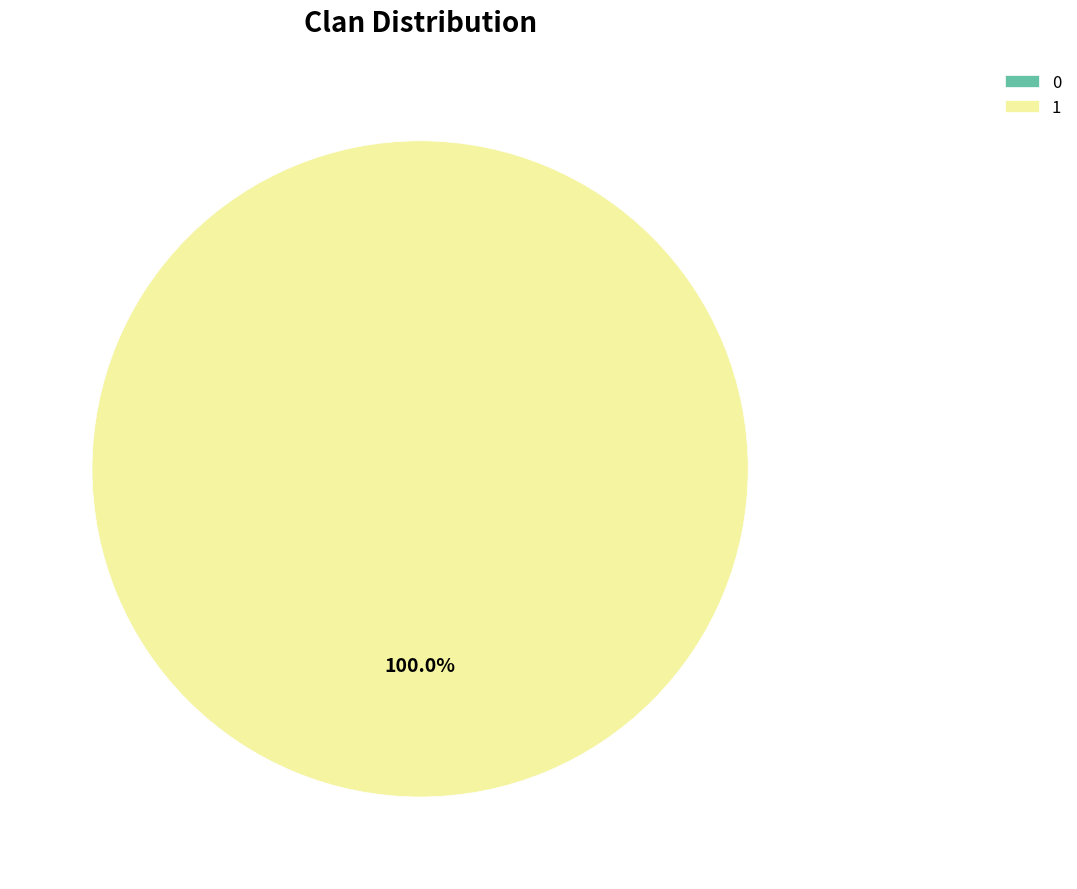

Is it true that 1 is 100% of the pie?

True